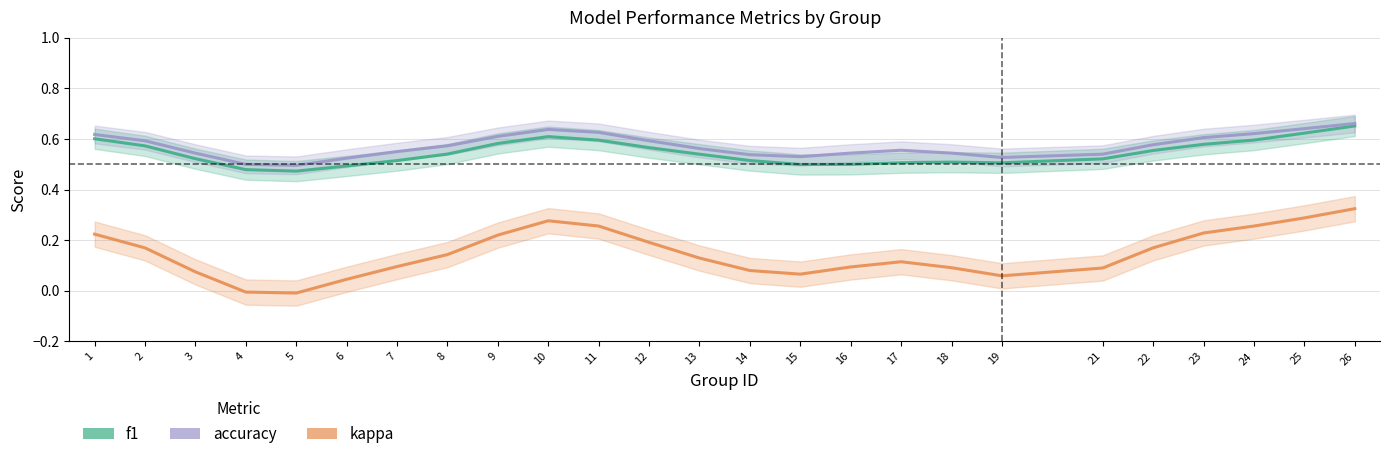

How many lines are shown in the chart?

3